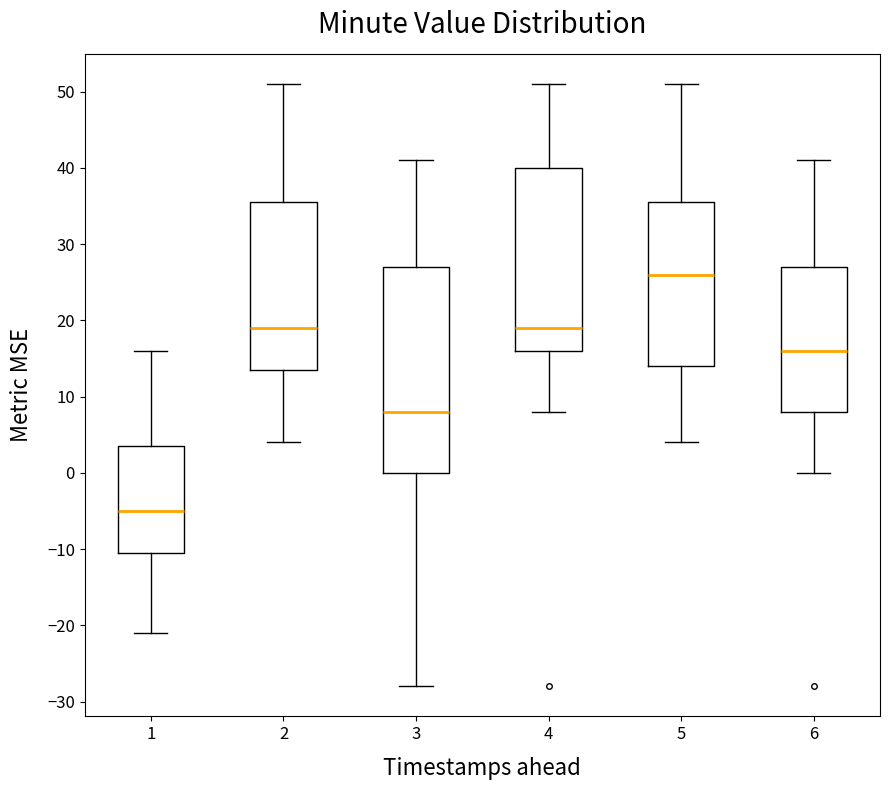

Reading left to right, read every box against the y-axis: the position of its median line, the range the box covers, and the ends of its whiskers. The values are not printed on the chart, so give them approximately, as read against the axis.

1: median -5, box -10 to 4, whiskers -21 to 16
2: median 19, box 14 to 36, whiskers 4 to 51
3: median 8, box 0 to 27, whiskers -28 to 41
4: median 19, box 16 to 40, whiskers 8 to 51
5: median 26, box 14 to 36, whiskers 4 to 51
6: median 16, box 8 to 27, whiskers 0 to 41